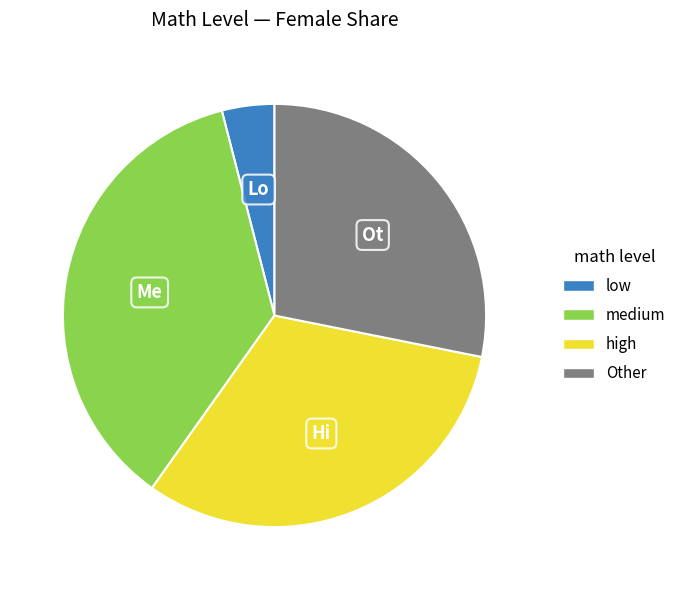

Is there a majority slice in this chart?

No